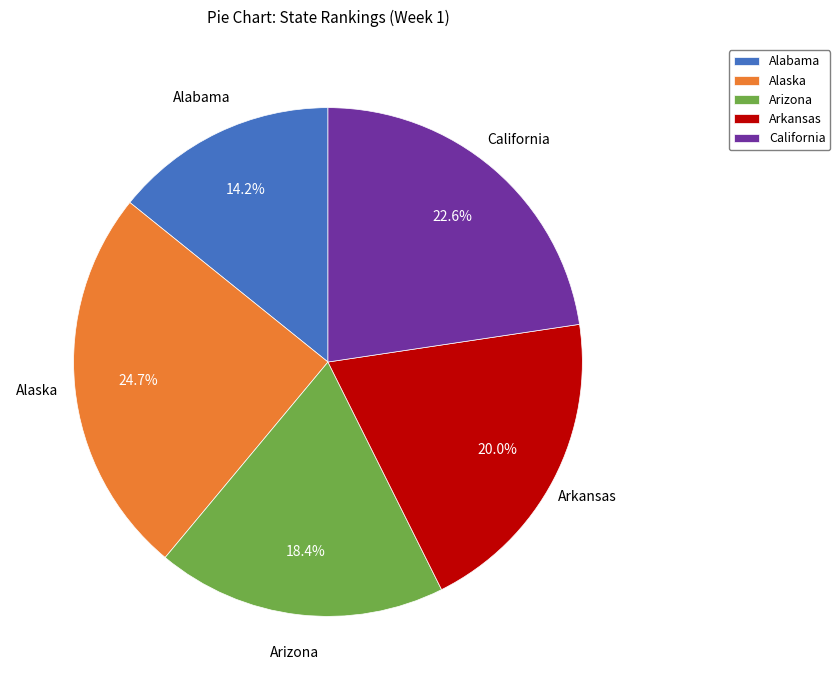

Count the number of slices in the pie.

5